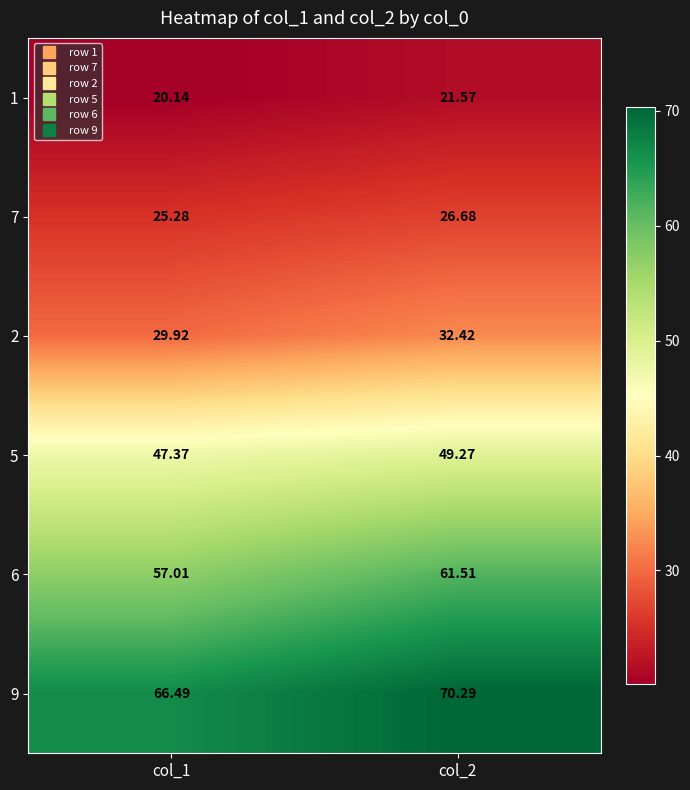

How many values in the 9 series exceed 70?

1